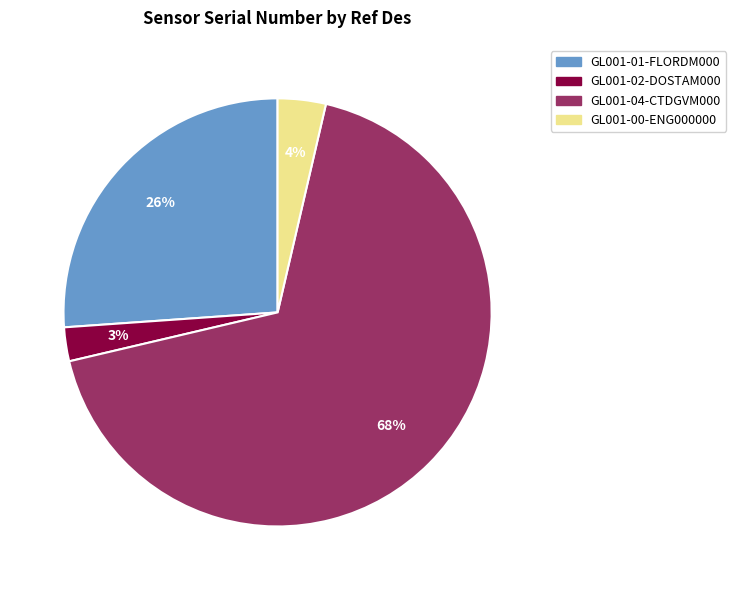

Which has a higher value, GL001-04-CTDGVM000 or GL001-02-DOSTAM000?

GL001-04-CTDGVM000